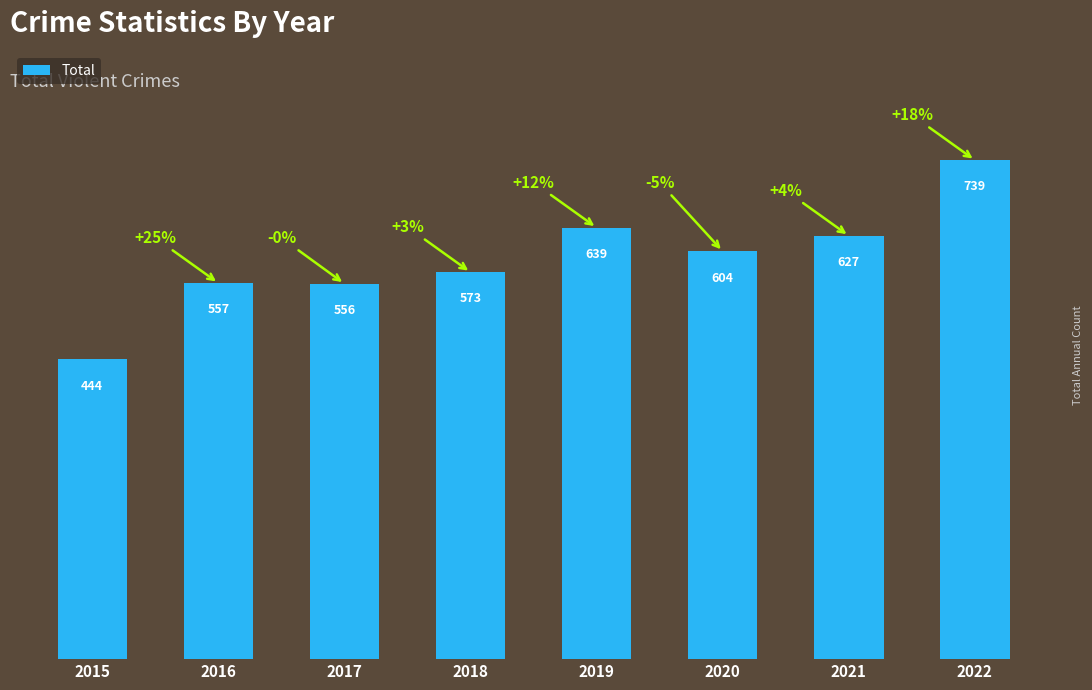

What is the smallest value displayed?

444